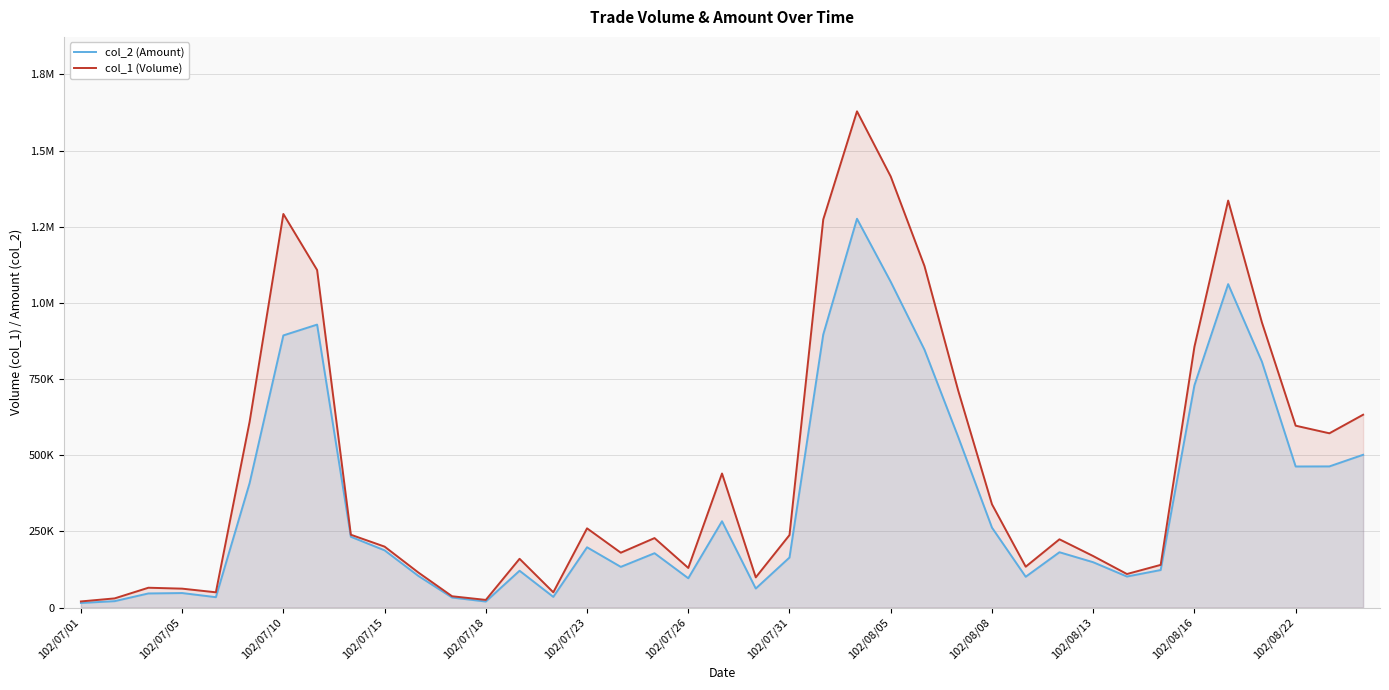

Rank the series at 102/07/15 from highest to lowest value.

col_1 (Volume), col_2 (Amount)